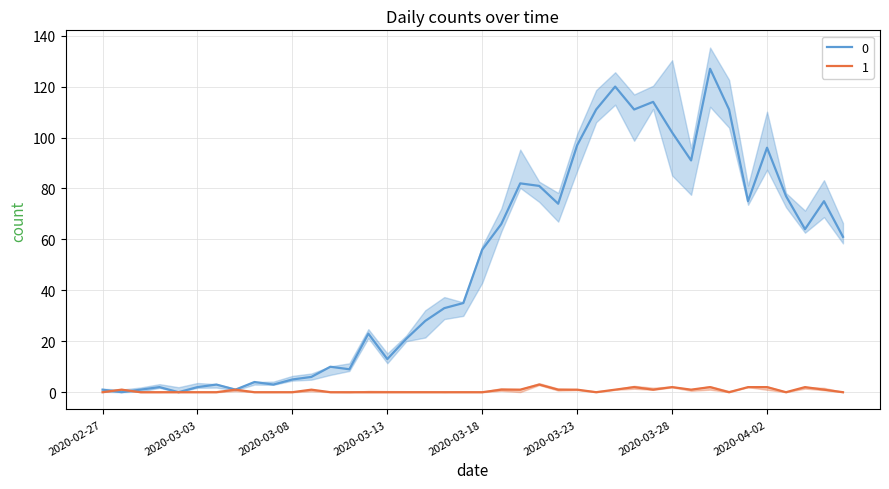

At which label does 0 reach its peak?

2020-03-30